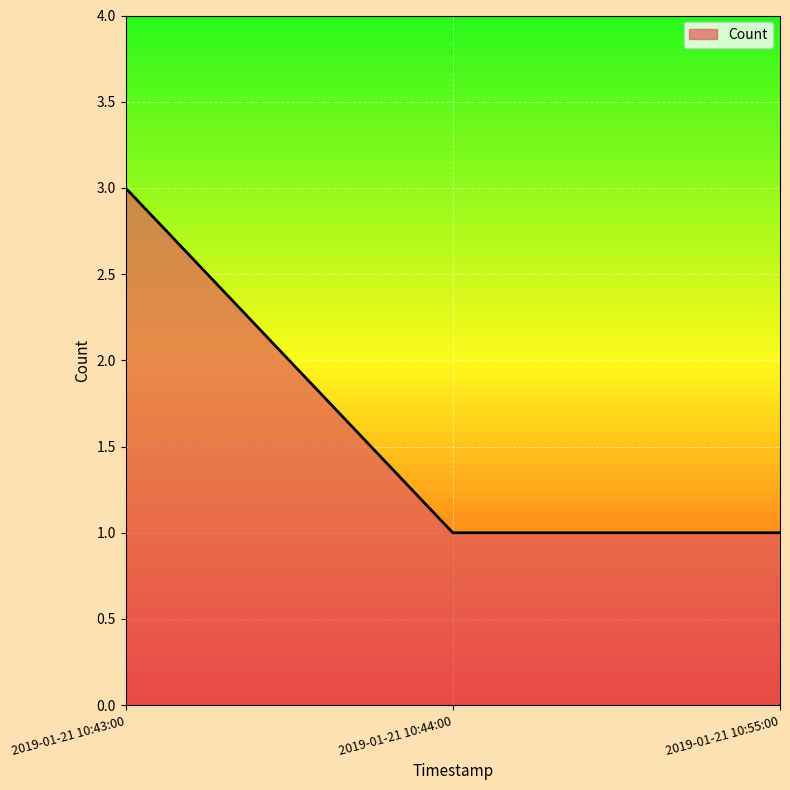

Is it true that the value at 2019-01-21 10:44:00 is 2?

False